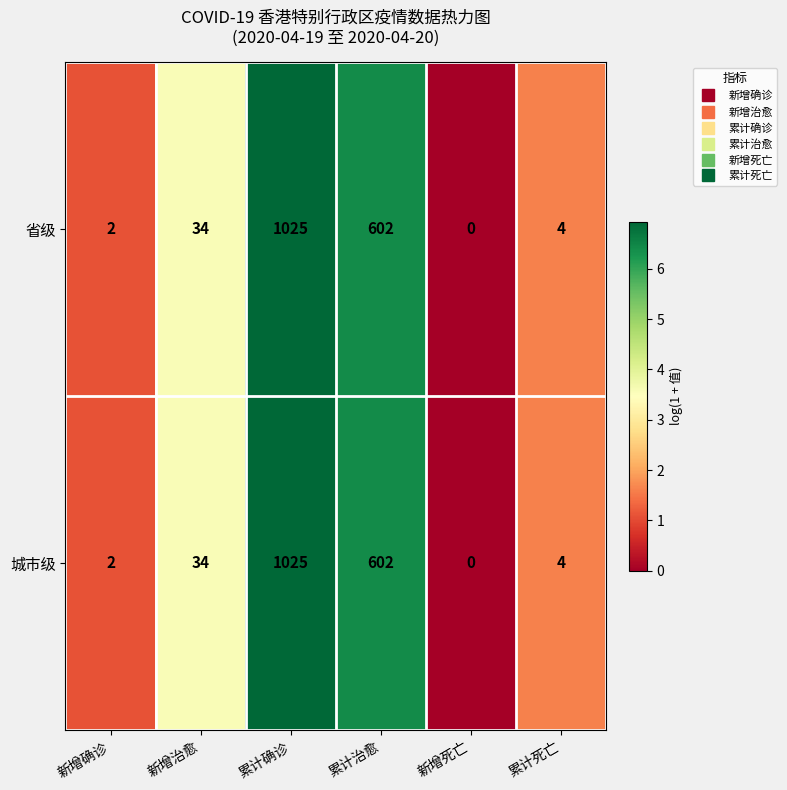

What is the greatest value displayed?

1025